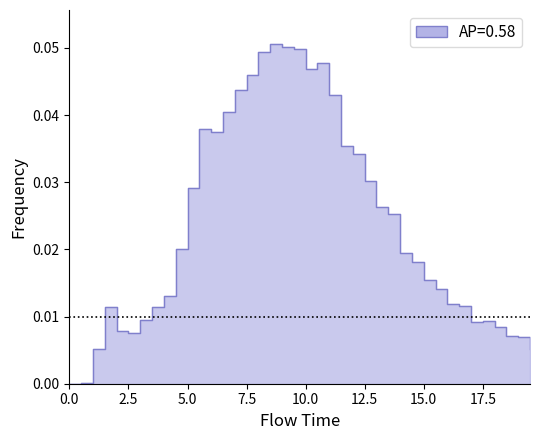

Rank the categories by value from lowest to highest.

0.0, 0.5, 1.0, 19.5, 19.0, 18.5, 2.5, 2.0, 18.0, 17.0, 17.5, 3.0, 3.5, 1.5, 16.5, 16.0, 4.0, 15.5, 15.0, 14.5, 14.0, 4.5, 13.5, 13.0, 5.0, 12.5, 12.0, 11.5, 6.0, 5.5, 6.5, 11.0, 7.0, 7.5, 10.0, 10.5, 8.0, 9.5, 9.0, 8.5